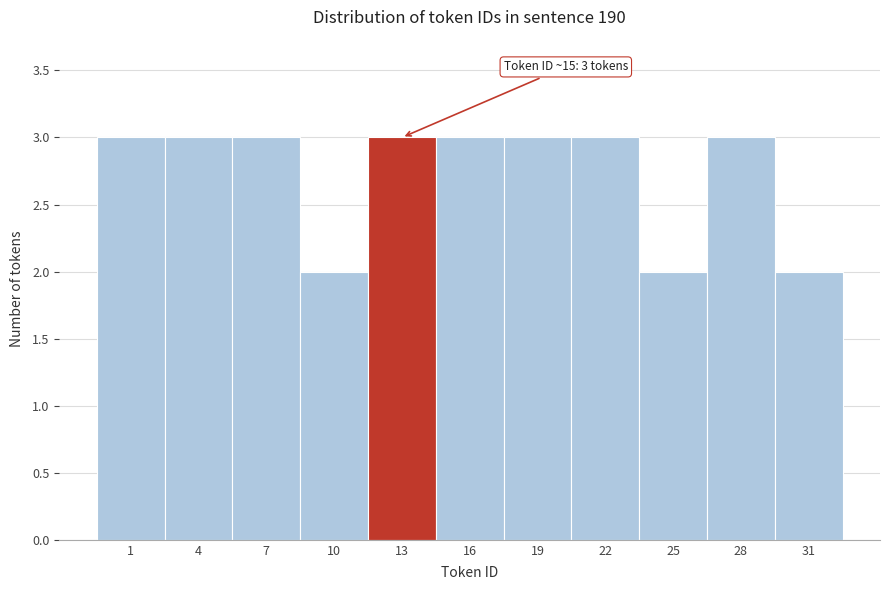

Reading left to right, list all the values displayed in this chart.

3	3	3	2	3	3	3	3	2	3	2